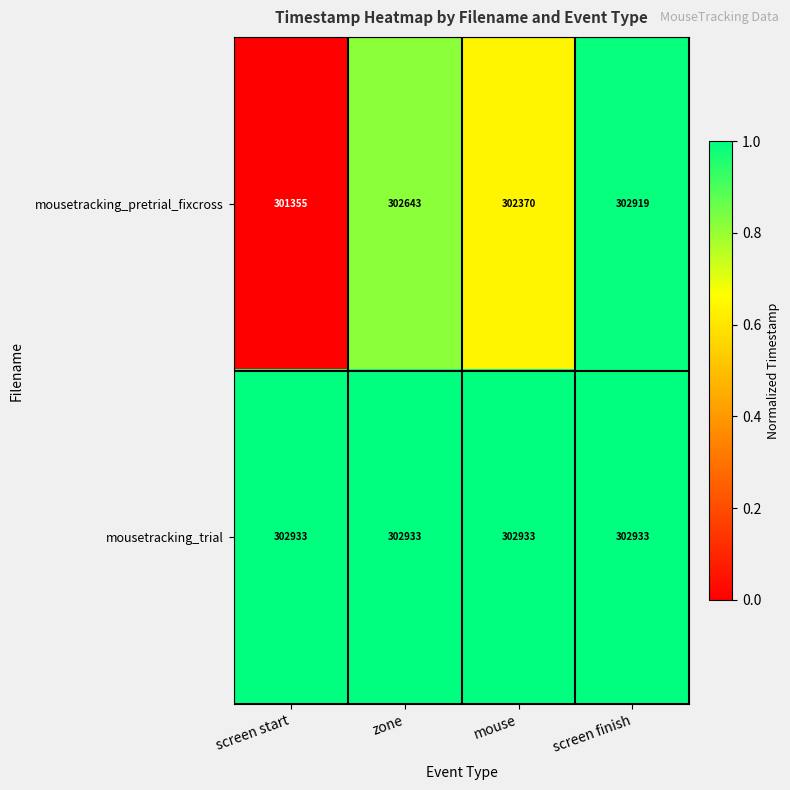

Reading left to right, what are all the values shown in this chart?

mousetracking_pretrial_fixcross: screen start=301355	zone=302643	mouse=302370	screen finish=302919
mousetracking_trial: screen start=302933	zone=302933	mouse=302933	screen finish=302933